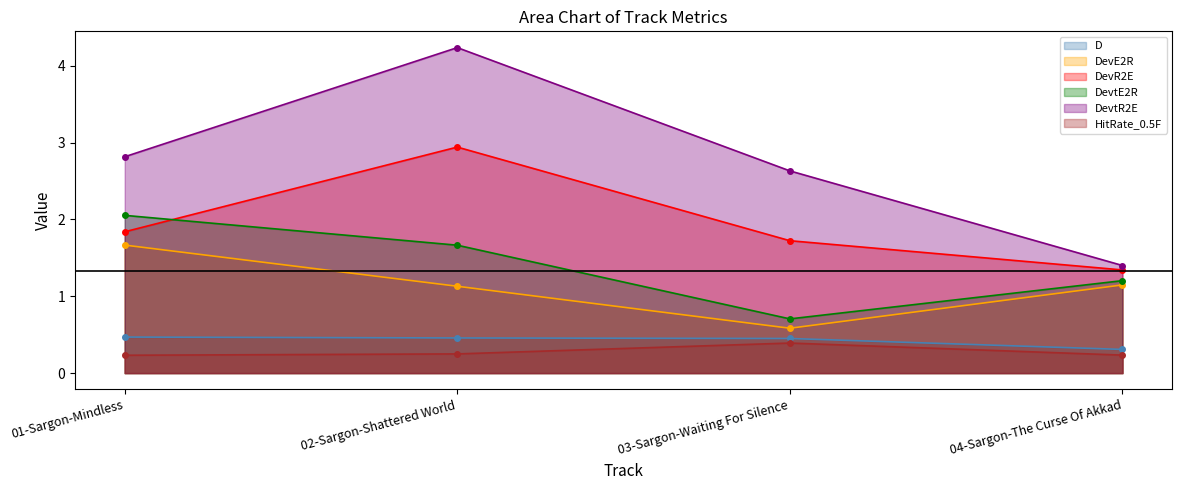

At how many categories does at least one series exceed 1?

4